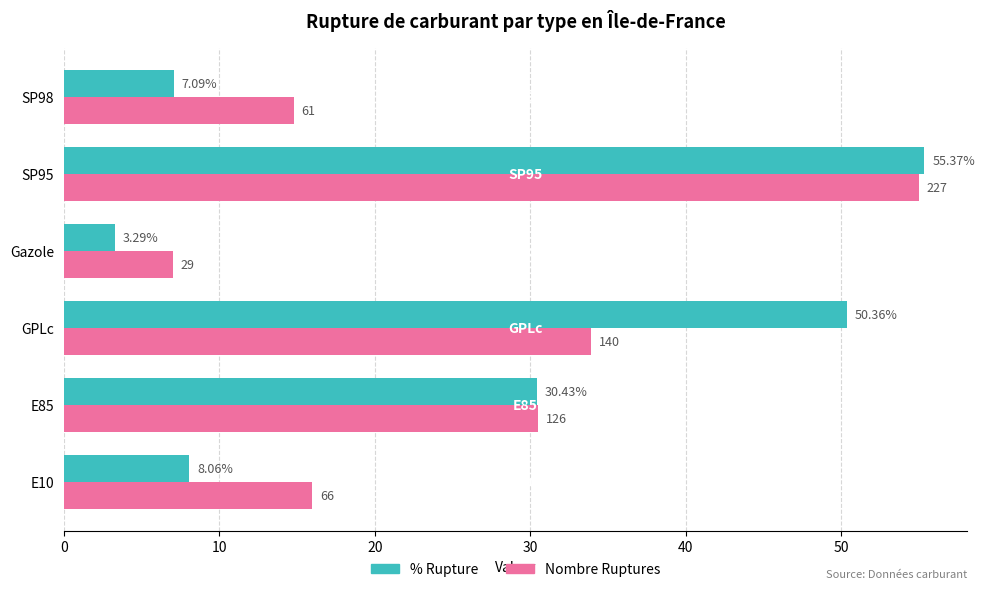

At which category is the sum across all series the highest?

SP95